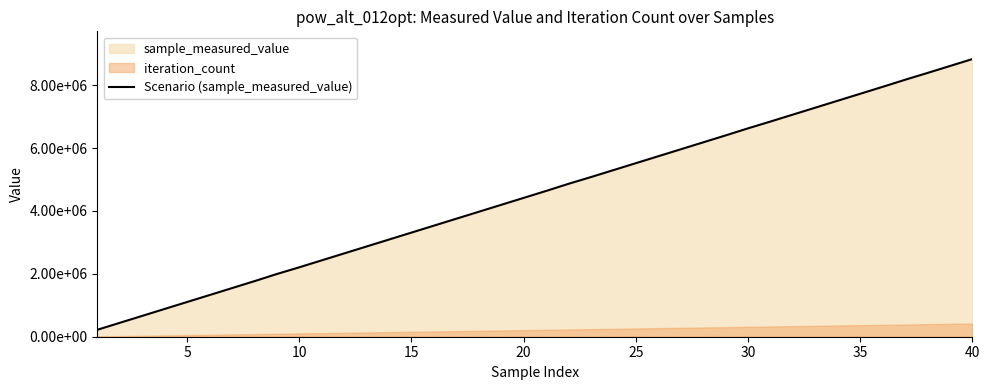

Reading left to right, extract all data points from this chart.

221692	442339	662986	883633	1104280	1324927	1545574	1766221	1993840	2207515	2428162	2648809	2869456	3090103	3310750	3531397	3752044	3972691	4193338	4413985	4634632	4861393	5075926	5296573	5517220	5737867	5958514	6179161	6399808	6624790	6841102	7061749	7282396	7503043	7723690	7944337	8169167	8385631	8606278	8826925